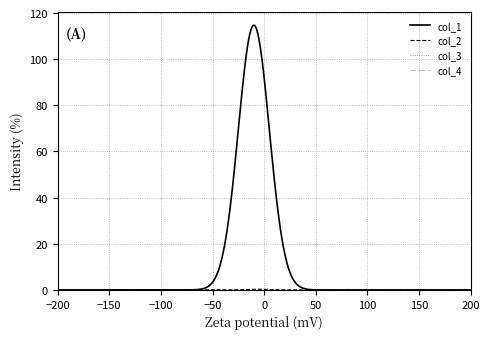

Does the chart have visible grid lines?

Yes